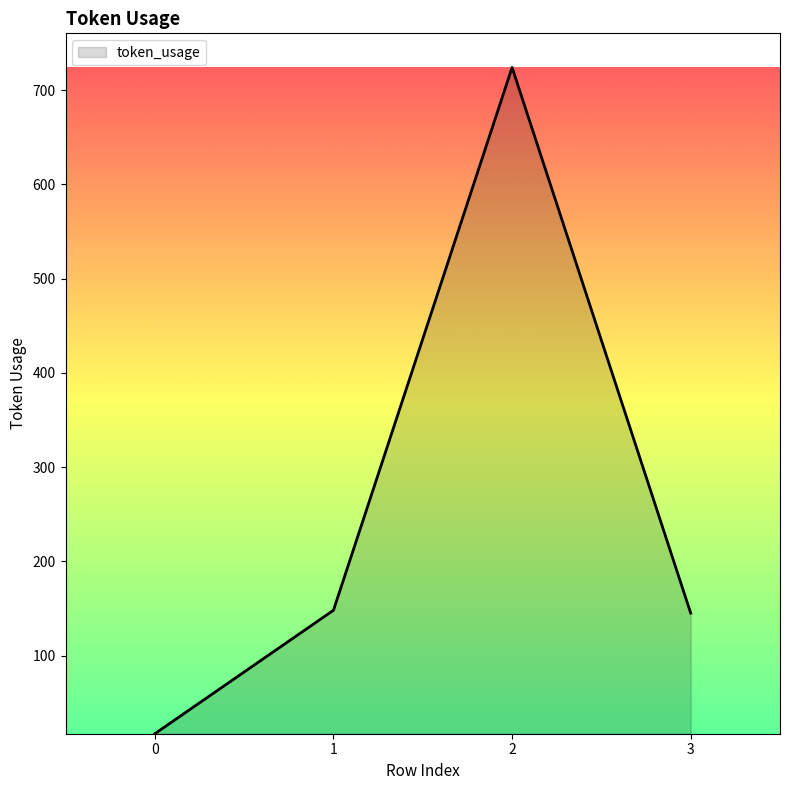

Which label corresponds to the largest value in the chart?

2